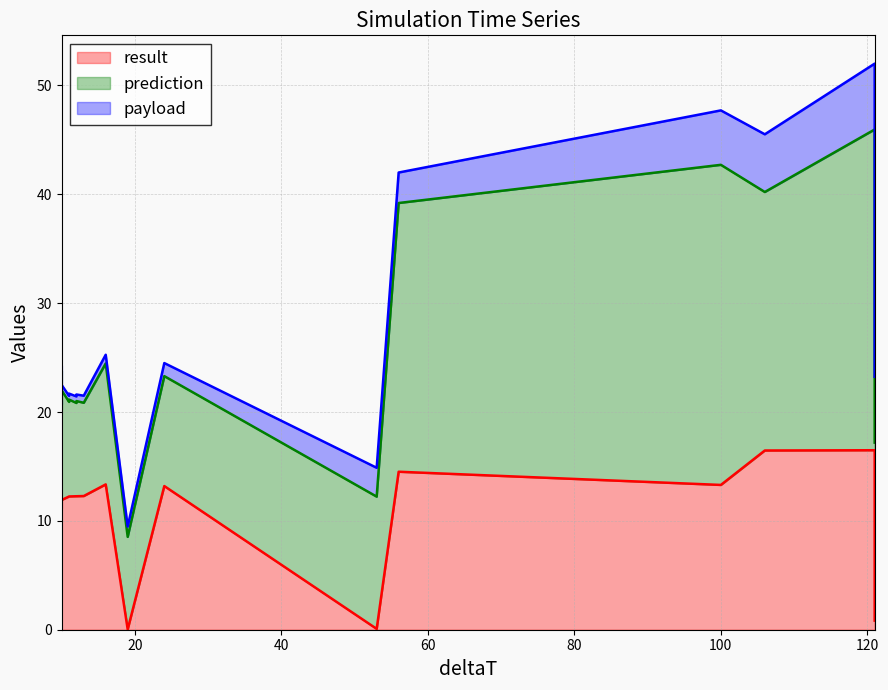

What are all the series names shown in the legend?

result, prediction, payload